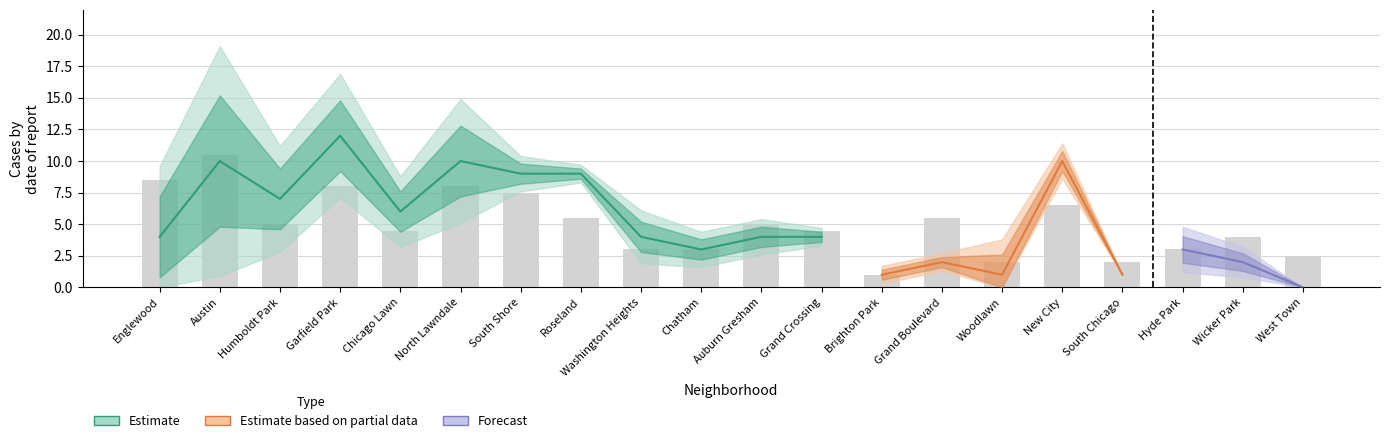

True or false: January 2022 has a value of 3 at Roseland.

False